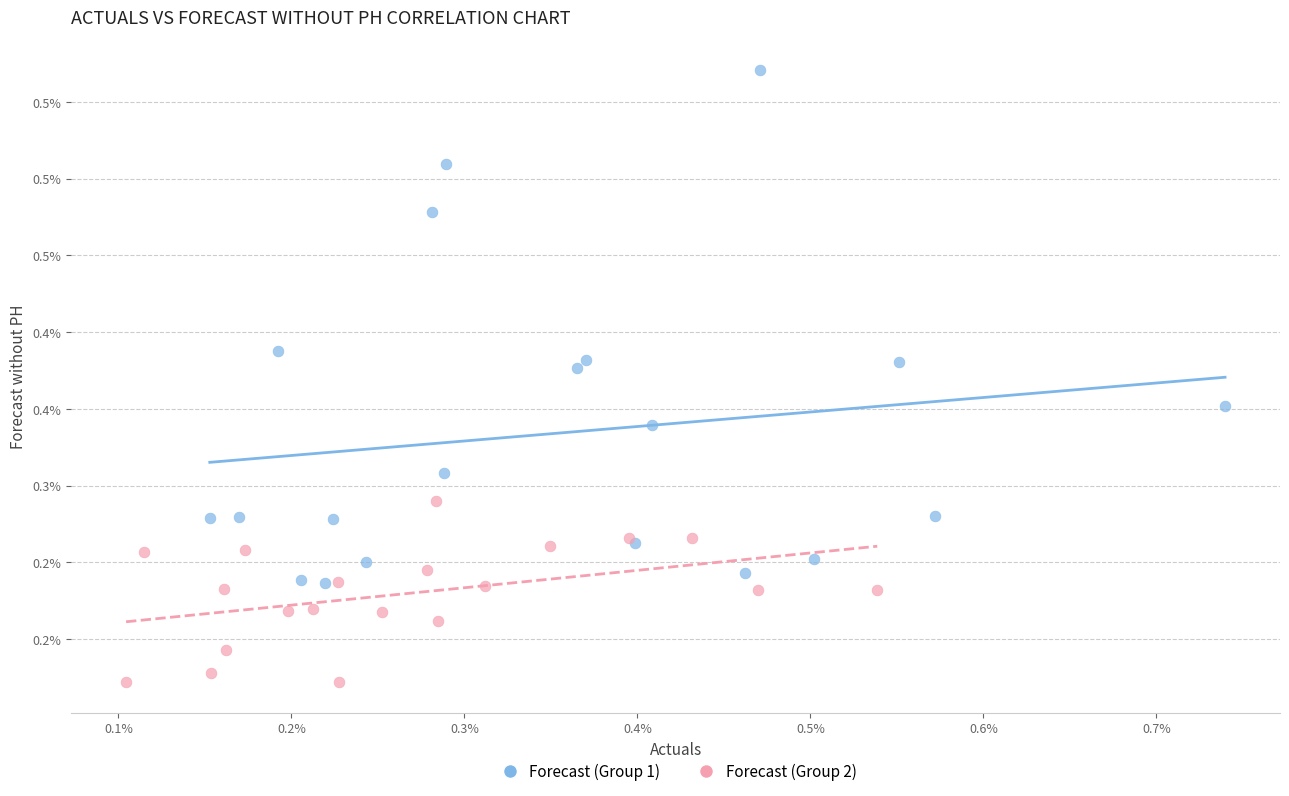

What are all the series names shown in the legend?

Forecast (Group 1), Forecast (Group 2)